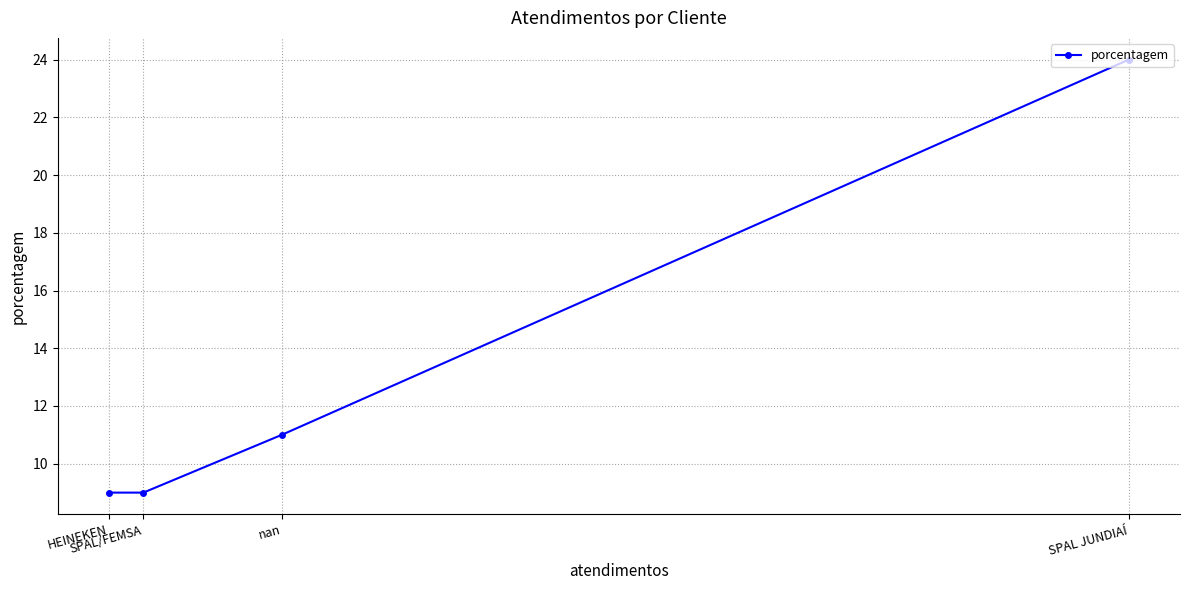

The chart shows a value of 9 at SPAL JUNDIAÍ. True or false?

False